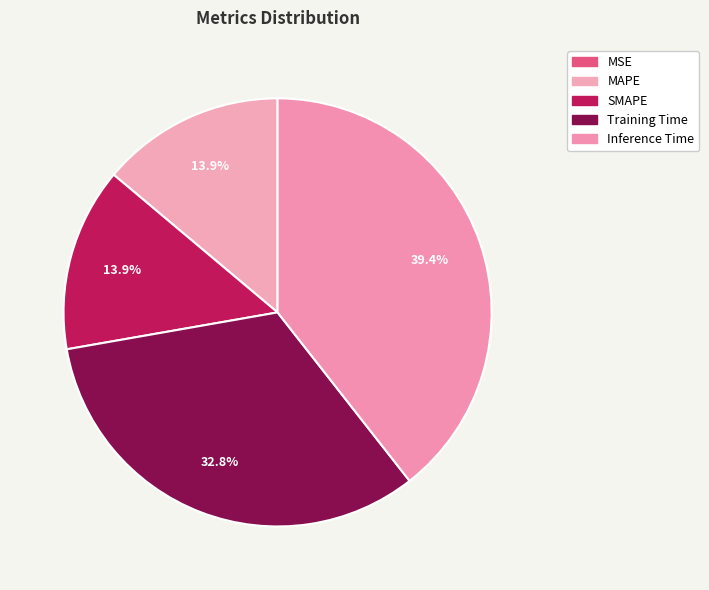

Does Inference Time represent more than half of the total?

No